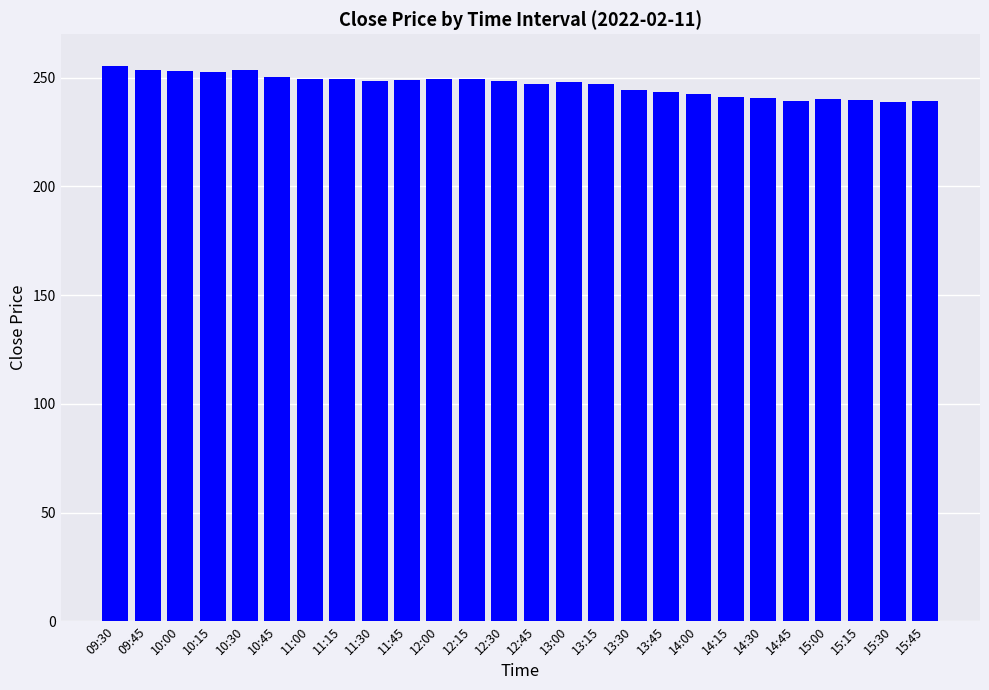

What is the difference between the second highest and minimum values?

14.9